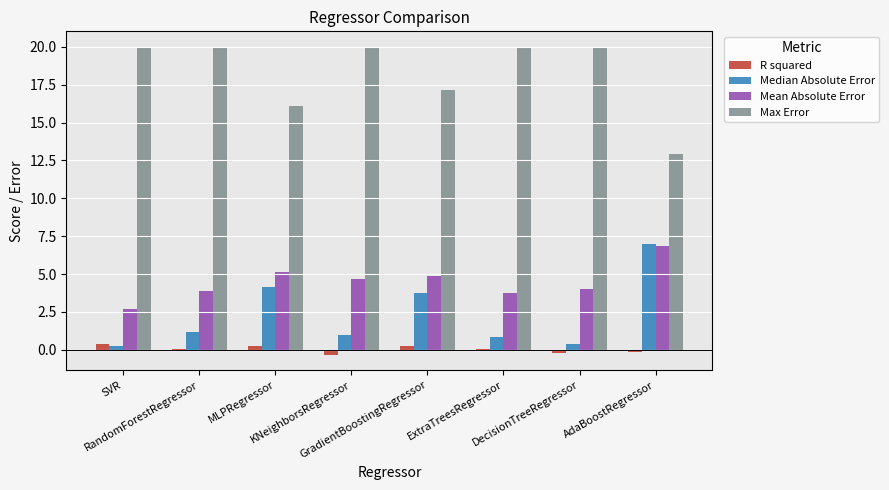

Where does the Mean Absolute Error series first go above 4?

MLPRegressor